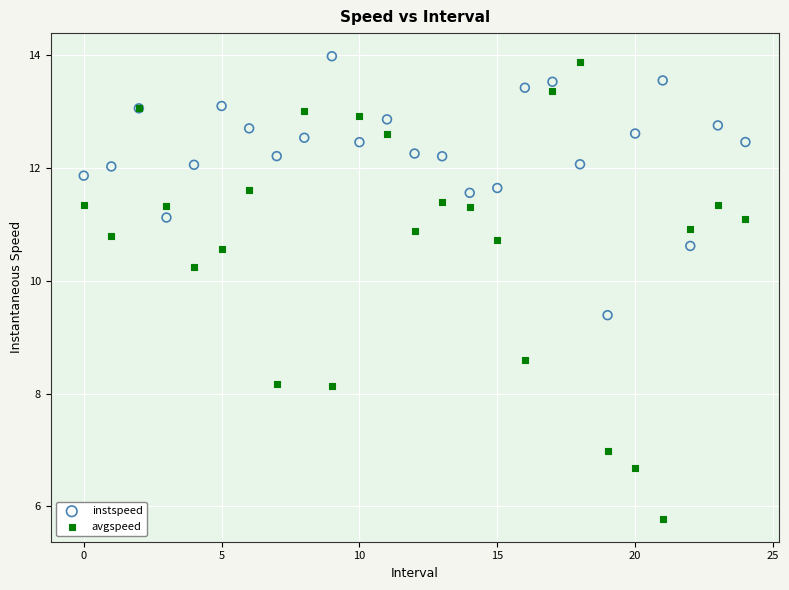

Which series has the widest spread of Y values?

avgspeed